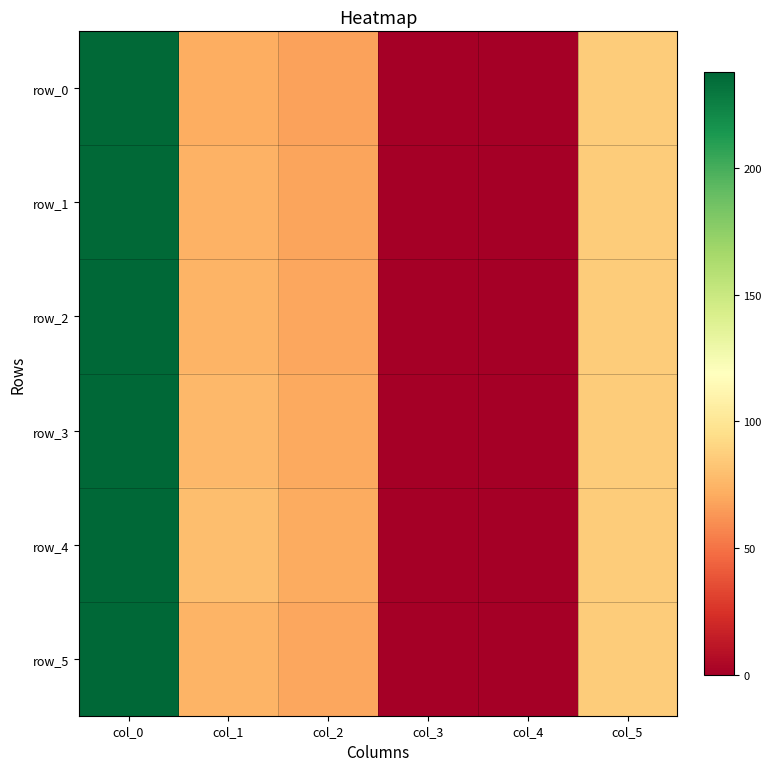

What is the spread (max minus min) of values at col_1?

7.0